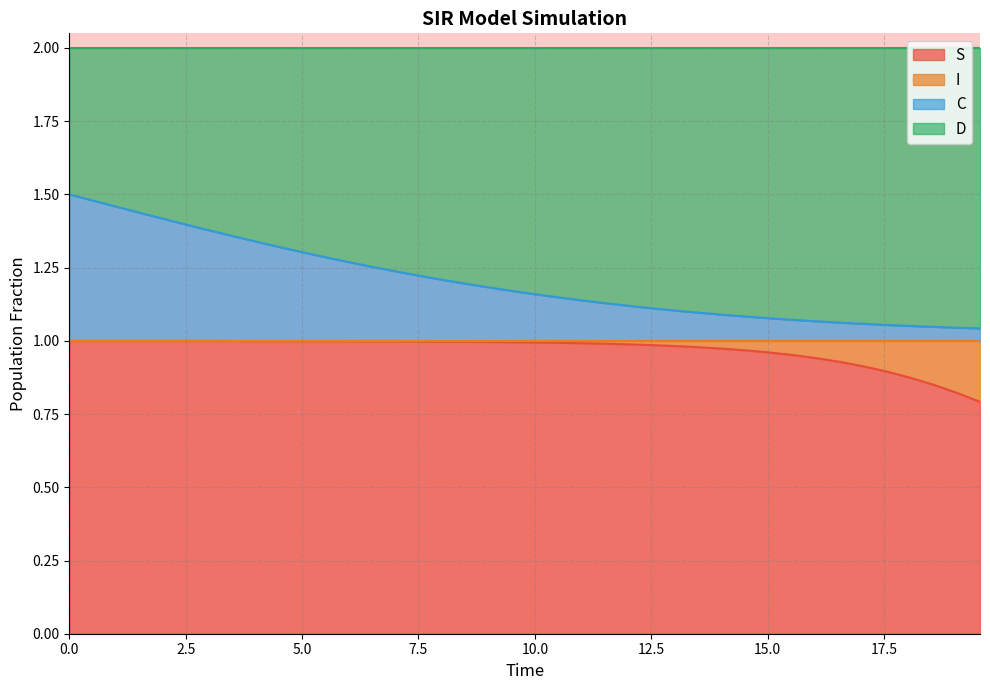

What is the smallest value displayed?

0.8